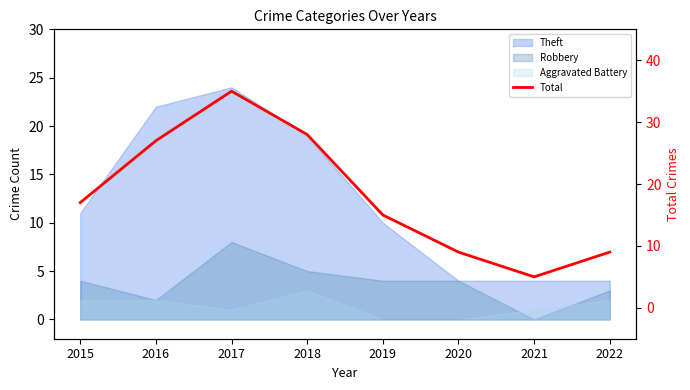

Where is the data nearest to the value 20?

2015